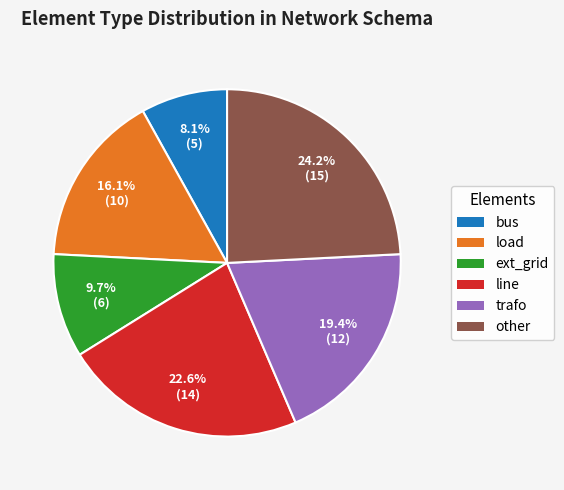

Is line the majority of the pie?

No